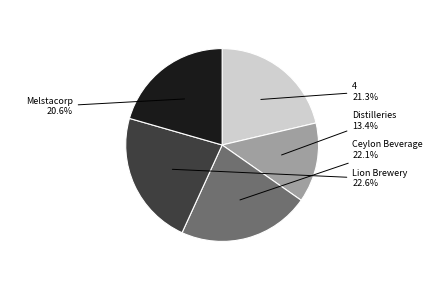

Does any single category account for the majority?

No